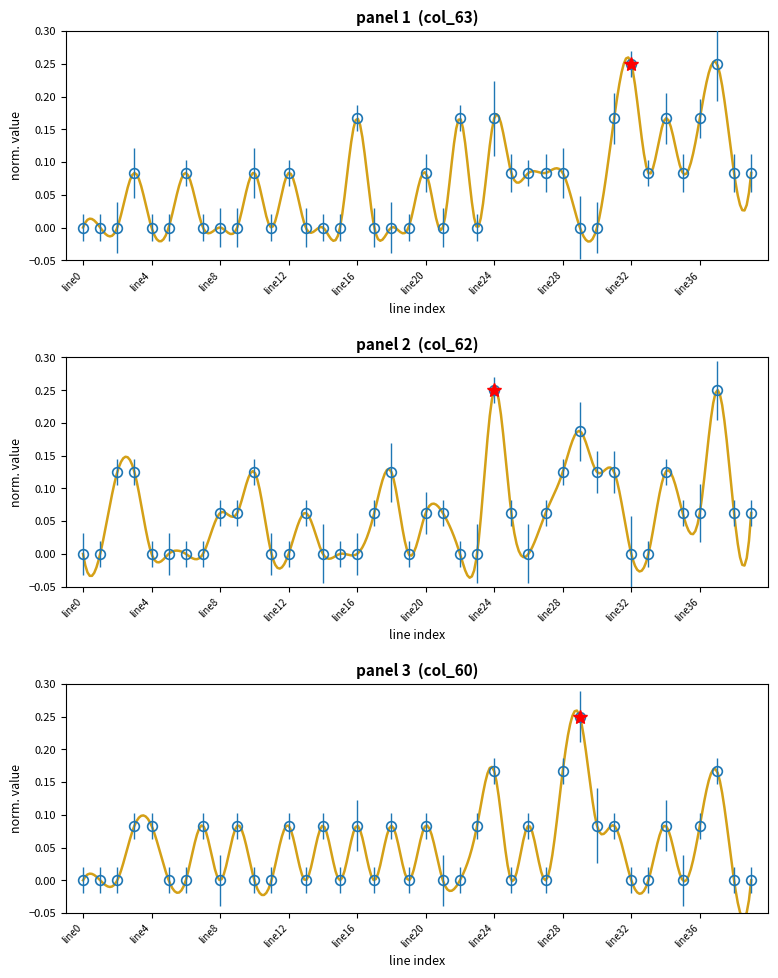

What is the highest value of the col_63 series?

0.2